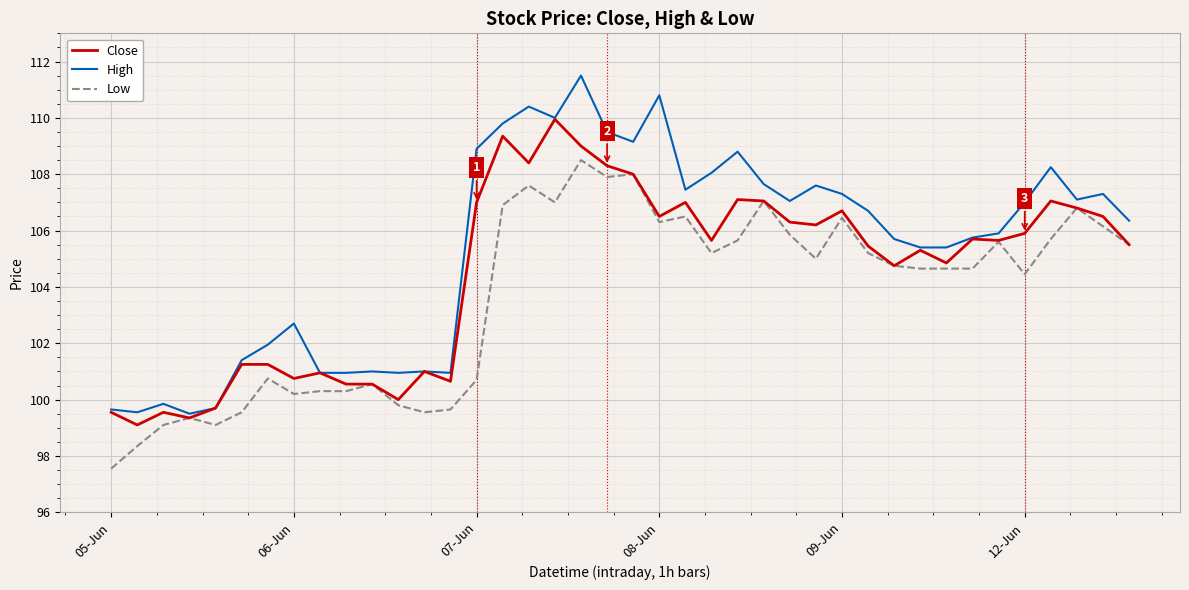

Which series has the largest total across all categories?

High